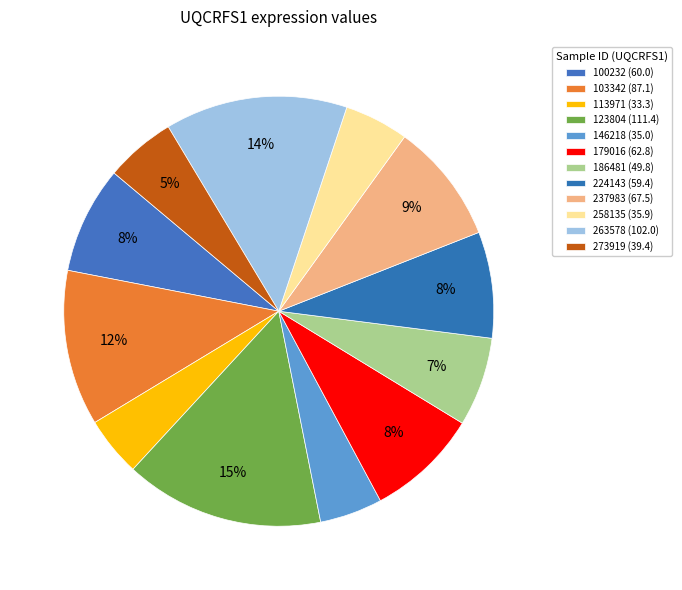

To the nearest percent, what percentage of the pie is 237983?

9%